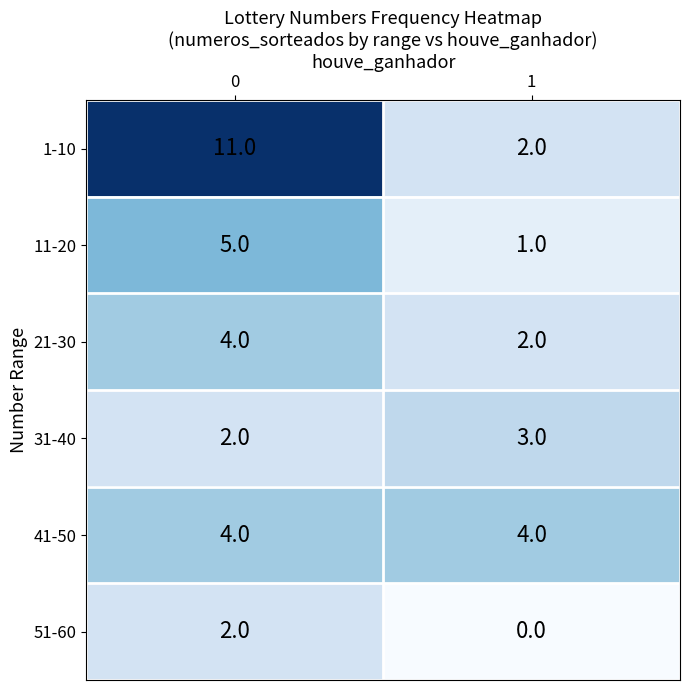

Reading left to right, list all the values displayed in this chart.

1-10: 0=11	1=2
11-20: 0=5	1=1
21-30: 0=4	1=2
31-40: 0=2	1=3
41-50: 0=4	1=4
51-60: 0=2	1=0